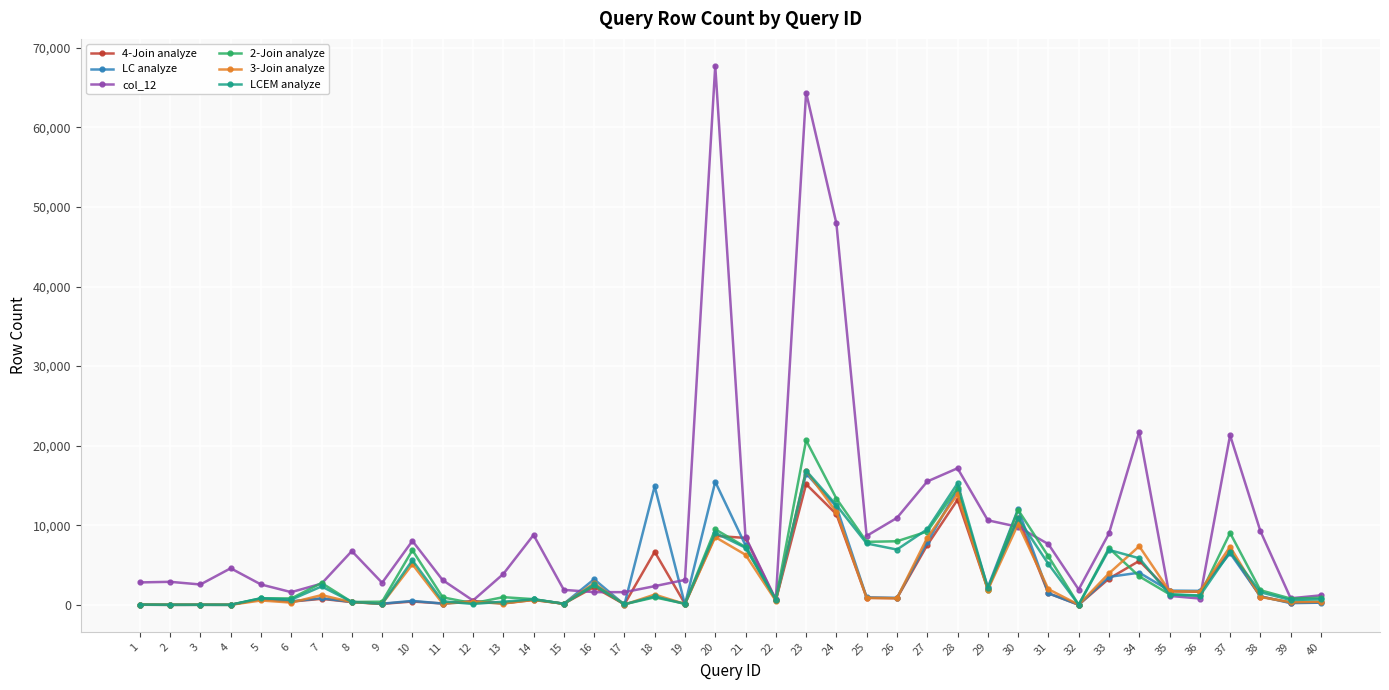

Which series has the largest range (max minus min)?

col_12